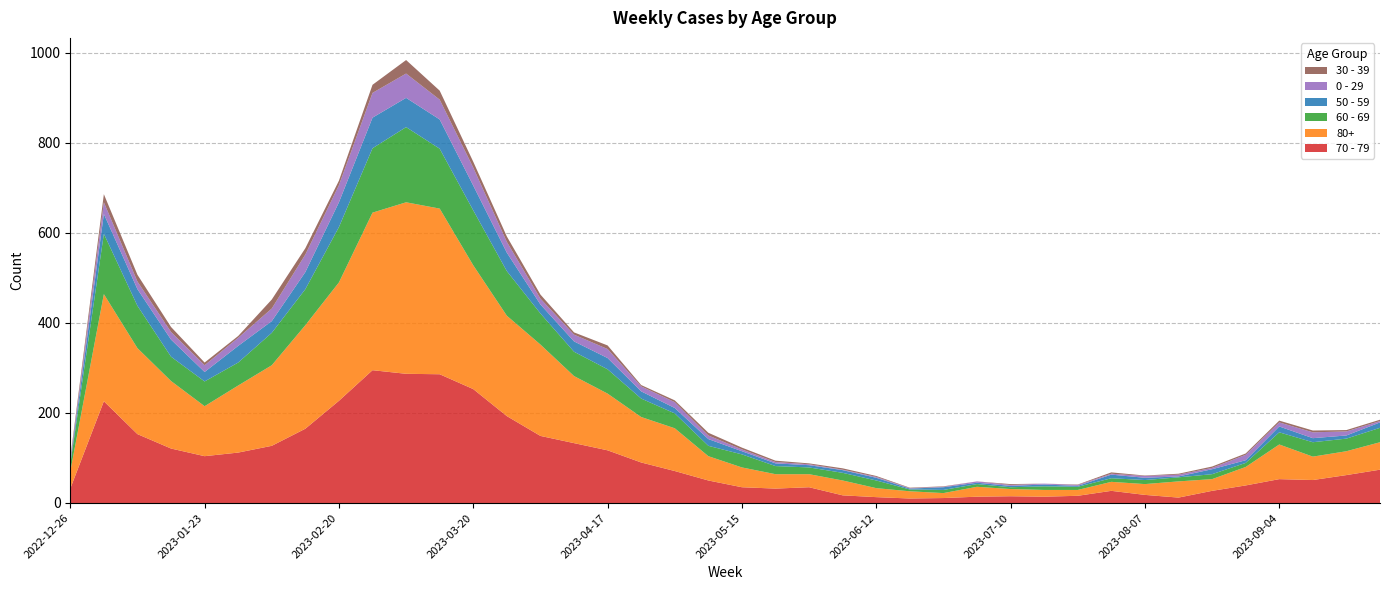

Reading right to left, list all the values displayed in this chart.

70 - 79: 2023-09-25=74	2023-09-18=62	2023-09-11=51	2023-09-04=53	2023-08-28=39	2023-08-21=27	2023-08-14=12	2023-08-07=18	2023-07-31=27	2023-07-24=16	2023-07-17=14	2023-07-10=15	2023-07-03=14	2023-06-26=11	2023-06-19=10	2023-06-12=13	2023-06-05=17	2023-05-29=35	2023-05-22=32	2023-05-15=35	2023-05-08=50	2023-05-01=71	2023-04-24=90	2023-04-17=117	2023-04-10=133	2023-04-03=149	2023-03-27=193	2023-03-20=253	2023-03-13=286	2023-03-06=287	2023-02-27=295	2023-02-20=227	2023-02-13=165	2023-02-06=127	2023-01-30=112	2023-01-23=104	2023-01-16=121	2023-01-09=153	2023-01-02=226	2022-12-26=32
80+: 2023-09-25=61	2023-09-18=53	2023-09-11=52	2023-09-04=77	2023-08-28=41	2023-08-21=26	2023-08-14=36	2023-08-07=24	2023-07-31=20	2023-07-24=13	2023-07-17=15	2023-07-10=16	2023-07-03=22	2023-06-26=11	2023-06-19=16	2023-06-12=20	2023-06-05=33	2023-05-29=29	2023-05-22=32	2023-05-15=44	2023-05-08=54	2023-05-01=95	2023-04-24=101	2023-04-17=126	2023-04-10=149	2023-04-03=203	2023-03-27=223	2023-03-20=275	2023-03-13=368	2023-03-06=381	2023-02-27=350	2023-02-20=263	2023-02-13=230	2023-02-06=179	2023-01-30=149	2023-01-23=111	2023-01-16=150	2023-01-09=191	2023-01-02=238	2022-12-26=38
60 - 69: 2023-09-25=32	2023-09-18=28	2023-09-11=32	2023-09-04=27	2023-08-28=9	2023-08-21=11	2023-08-14=9	2023-08-07=9	2023-07-31=8	2023-07-24=7	2023-07-17=8	2023-07-10=4	2023-07-03=6	2023-06-26=7	2023-06-19=4	2023-06-12=17	2023-06-05=17	2023-05-29=15	2023-05-22=18	2023-05-15=29	2023-05-08=23	2023-05-01=33	2023-04-24=41	2023-04-17=54	2023-04-10=54	2023-04-03=69	2023-03-27=99	2023-03-20=122	2023-03-13=133	2023-03-06=167	2023-02-27=143	2023-02-20=123	2023-02-13=80	2023-02-06=72	2023-01-30=51	2023-01-23=55	2023-01-16=54	2023-01-09=94	2023-01-02=134	2022-12-26=16
50 - 59: 2023-09-25=12	2023-09-18=7	2023-09-11=9	2023-09-04=13	2023-08-28=6	2023-08-21=11	2023-08-14=2	2023-08-07=5	2023-07-31=8	2023-07-24=2	2023-07-17=4	2023-07-10=3	2023-07-03=3	2023-06-26=6	2023-06-19=2	2023-06-12=6	2023-06-05=6	2023-05-29=5	2023-05-22=6	2023-05-15=7	2023-05-08=15	2023-05-01=12	2023-04-24=16	2023-04-17=25	2023-04-10=23	2023-04-03=20	2023-03-27=41	2023-03-20=55	2023-03-13=65	2023-03-06=65	2023-02-27=68	2023-02-20=55	2023-02-13=38	2023-02-06=26	2023-01-30=37	2023-01-23=21	2023-01-16=38	2023-01-09=37	2023-01-02=44	2022-12-26=5
0 - 29: 2023-09-25=3	2023-09-18=9	2023-09-11=13	2023-09-04=9	2023-08-28=12	2023-08-21=3	2023-08-14=4	2023-08-07=4	2023-07-31=2	2023-07-24=2	2023-07-17=2	2023-07-10=2	2023-07-03=3	2023-06-26=1	2023-06-19=1	2023-06-12=2	2023-06-05=1	2023-05-29=2	2023-05-22=3	2023-05-15=4	2023-05-08=8	2023-05-01=13	2023-04-24=11	2023-04-17=20	2023-04-10=15	2023-04-03=13	2023-03-27=24	2023-03-20=40	2023-03-13=44	2023-03-06=54	2023-02-27=55	2023-02-20=38	2023-02-13=39	2023-02-06=28	2023-01-30=18	2023-01-23=15	2023-01-16=17	2023-01-09=17	2023-01-02=26	2022-12-26=4
30 - 39: 2023-09-25=3	2023-09-18=3	2023-09-11=4	2023-09-04=4	2023-08-28=3	2023-08-21=3	2023-08-14=2	2023-08-07=1	2023-07-31=3	2023-07-24=1	2023-07-17=0	2023-07-10=2	2023-07-03=0	2023-06-26=1	2023-06-19=1	2023-06-12=2	2023-06-05=3	2023-05-29=2	2023-05-22=3	2023-05-15=4	2023-05-08=6	2023-05-01=4	2023-04-24=3	2023-04-17=8	2023-04-10=5	2023-04-03=9	2023-03-27=12	2023-03-20=13	2023-03-13=20	2023-03-06=30	2023-02-27=18	2023-02-20=10	2023-02-13=14	2023-02-06=20	2023-01-30=4	2023-01-23=6	2023-01-16=11	2023-01-09=15	2023-01-02=18	2022-12-26=5